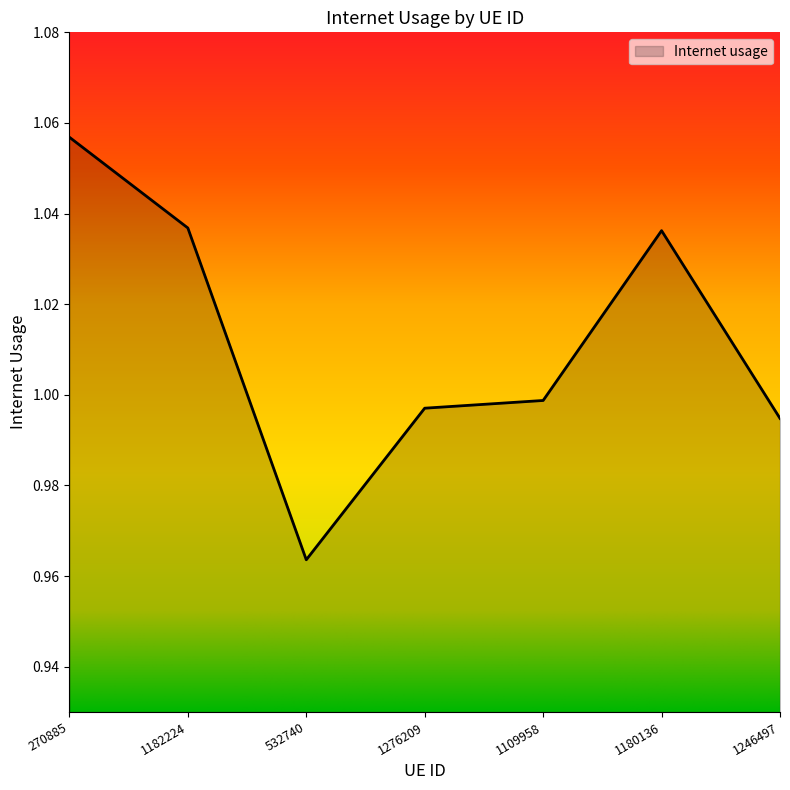

What is the sum of the values at 1180136 and 532740?

2.0